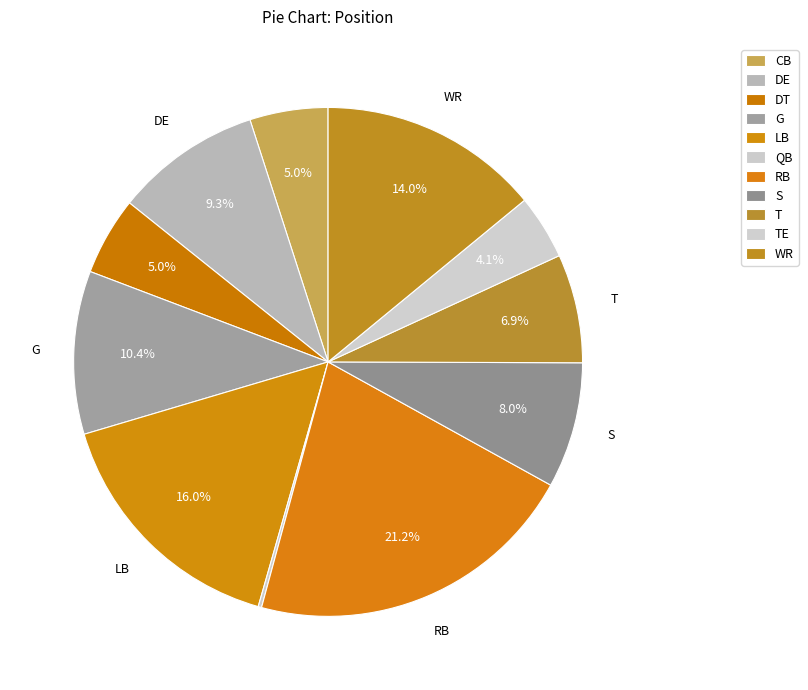

To the nearest percent, what is the average slice percentage?

9%